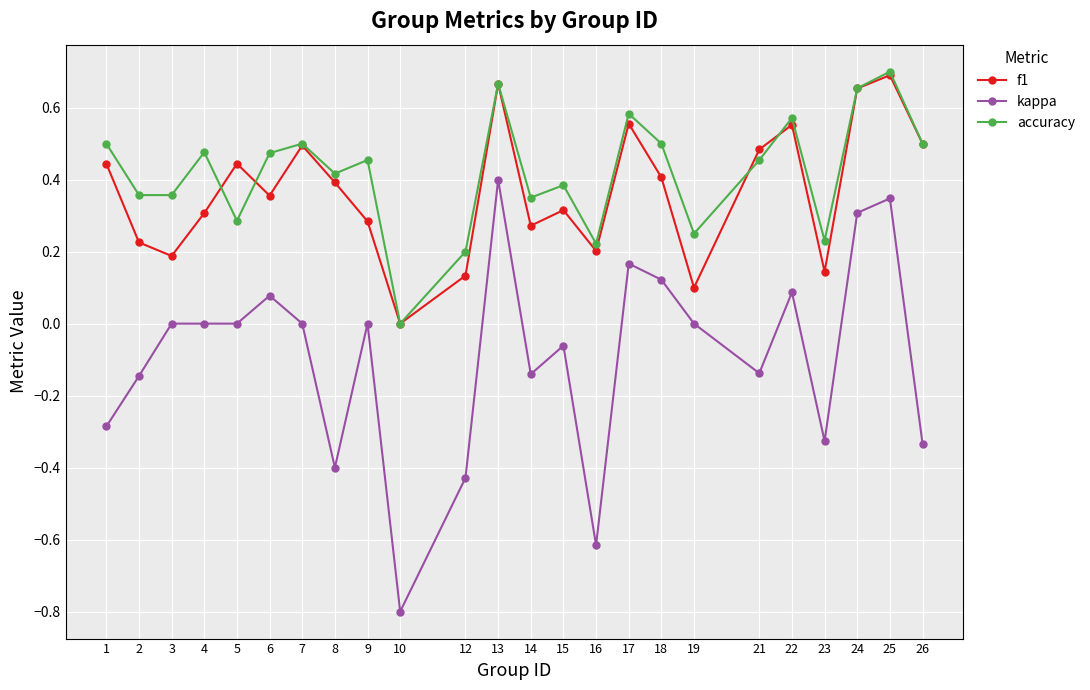

What is the total value across all series at 25?

1.7